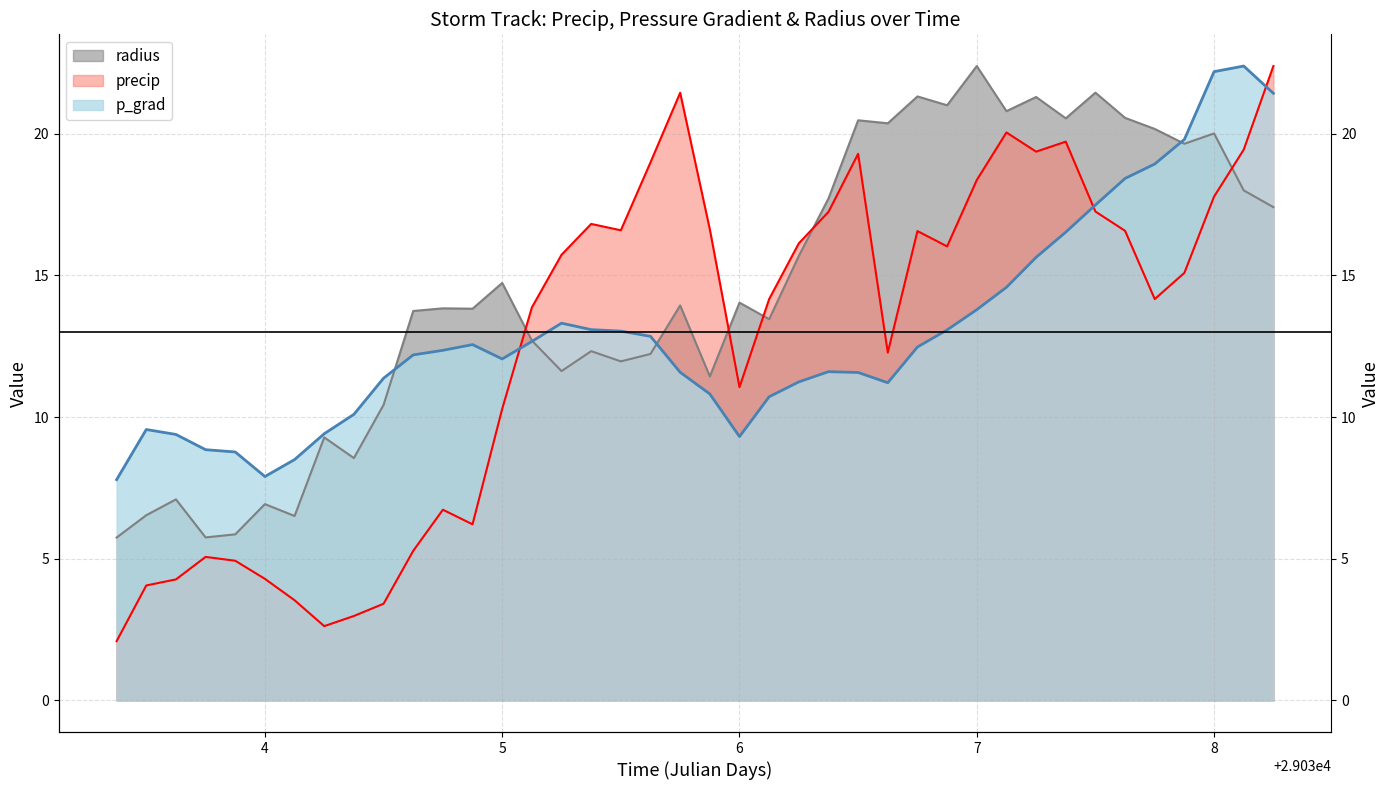

Is it true that precip equals 5.1 at 29033.75?

True